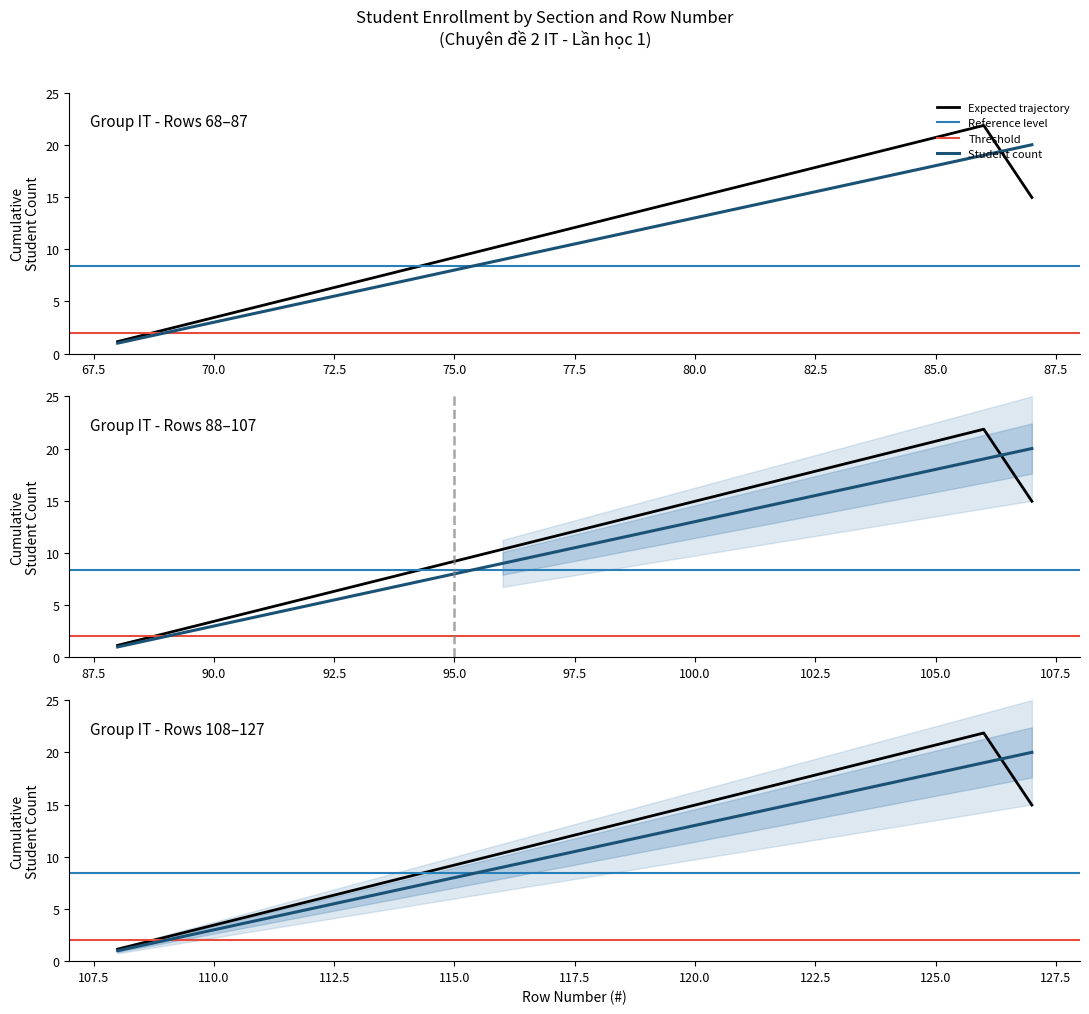

Which label corresponds to the largest value in the chart?

87